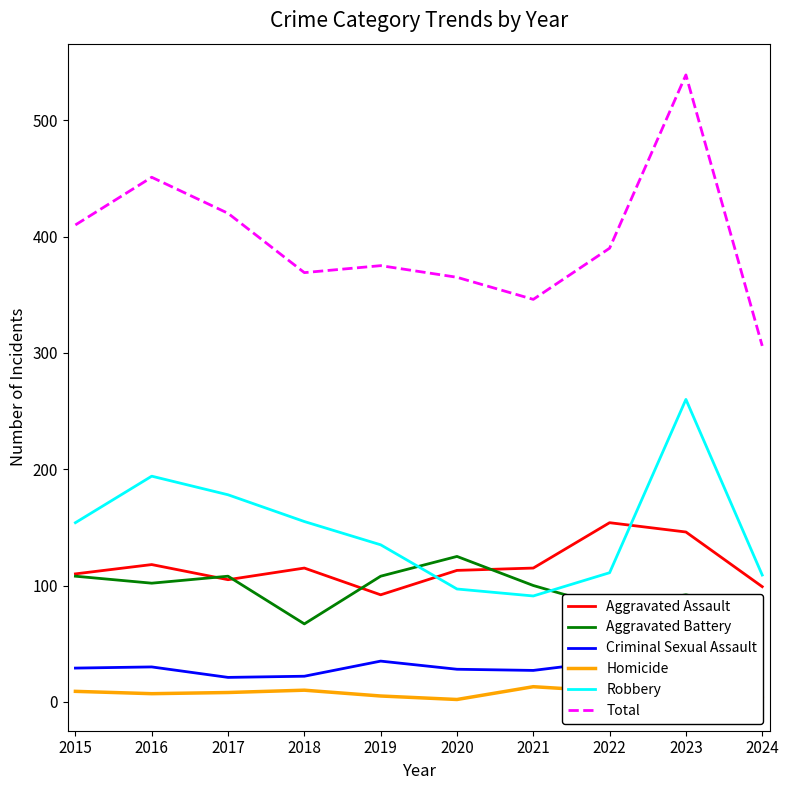

What is the smallest value displayed?

2